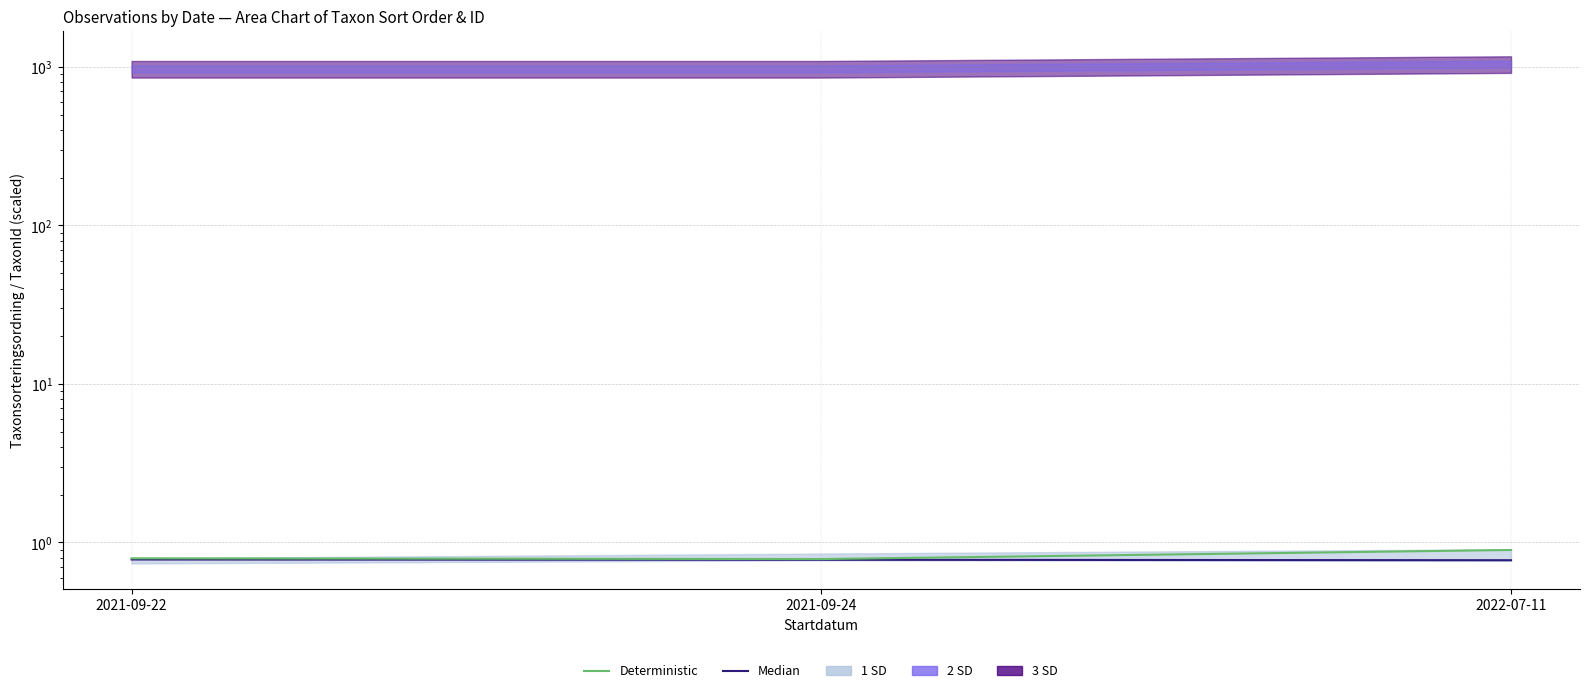

Is this an area chart (filled region under the line)?

No